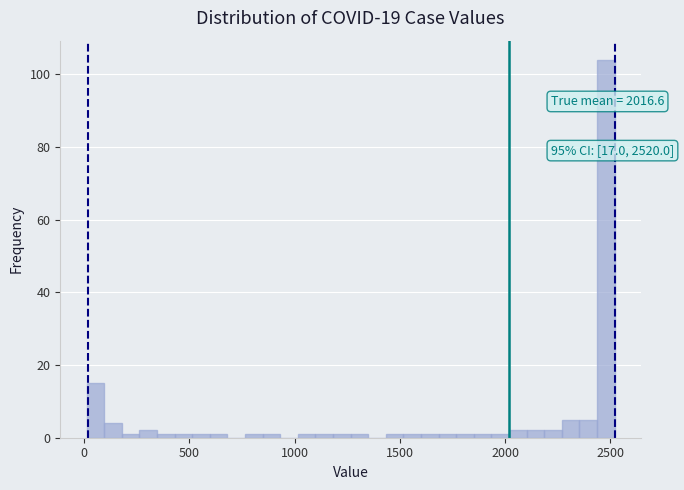

Read against the x-axis, roughly where is the centre of the tallest bar?

2500